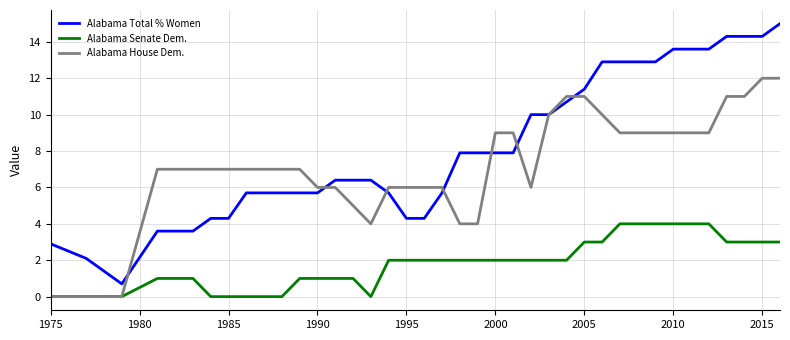

True or false: Alabama Senate Dem. and Alabama Total % Women cross at least once.

False